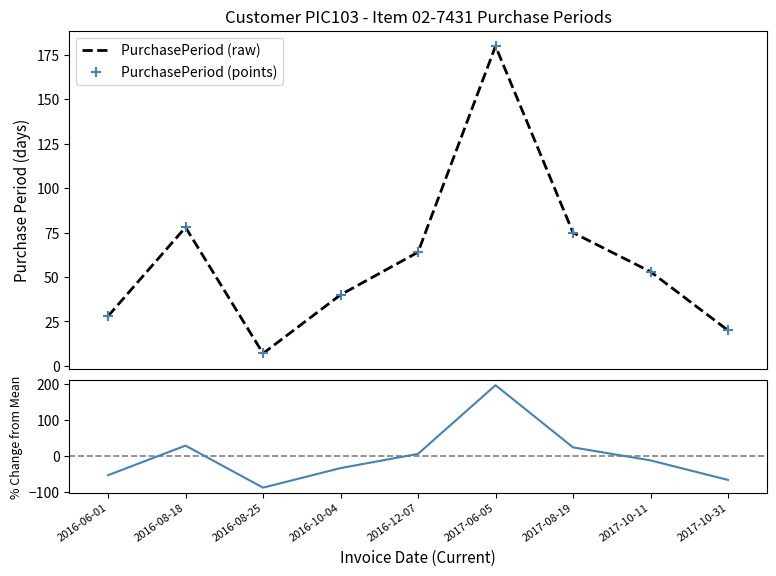

At how many categories does at least one series exceed 97?

1